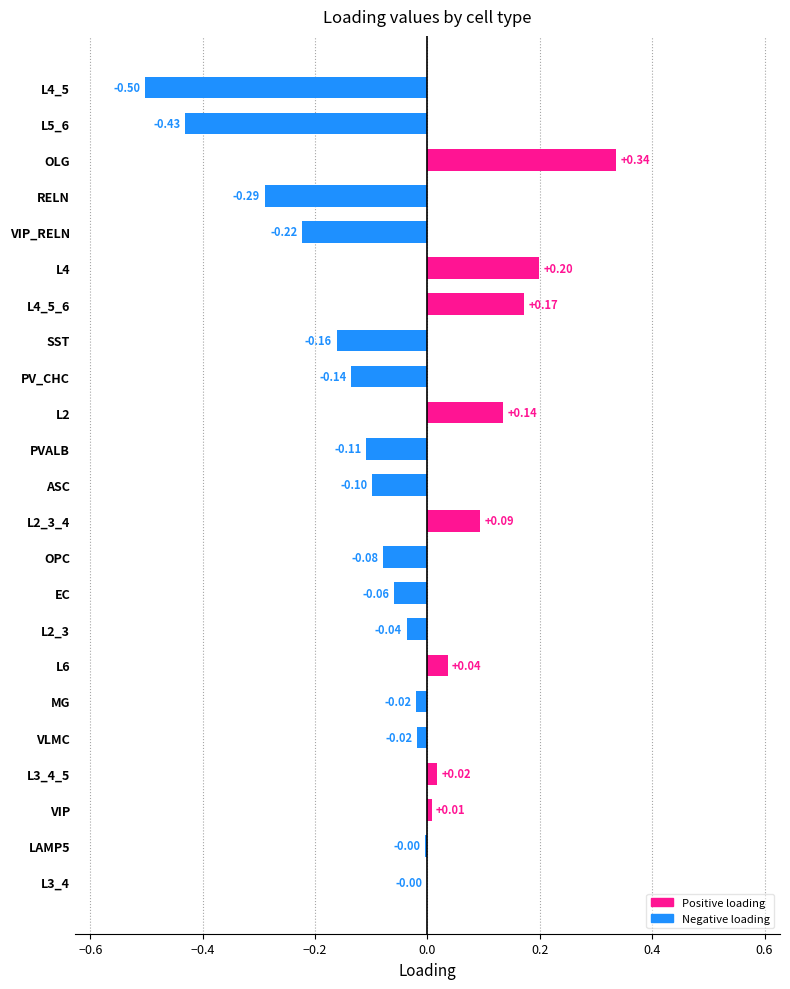

Which label corresponds to the largest value in the chart?

OLG